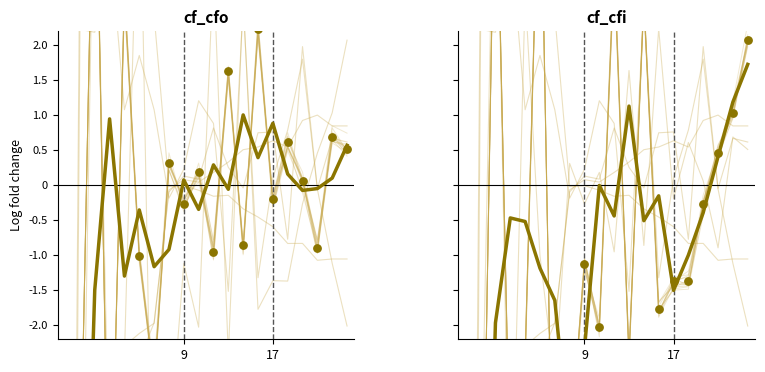

Is the value of cf_cfo at 13 greater than the value of cf_cfi at 15?

Yes